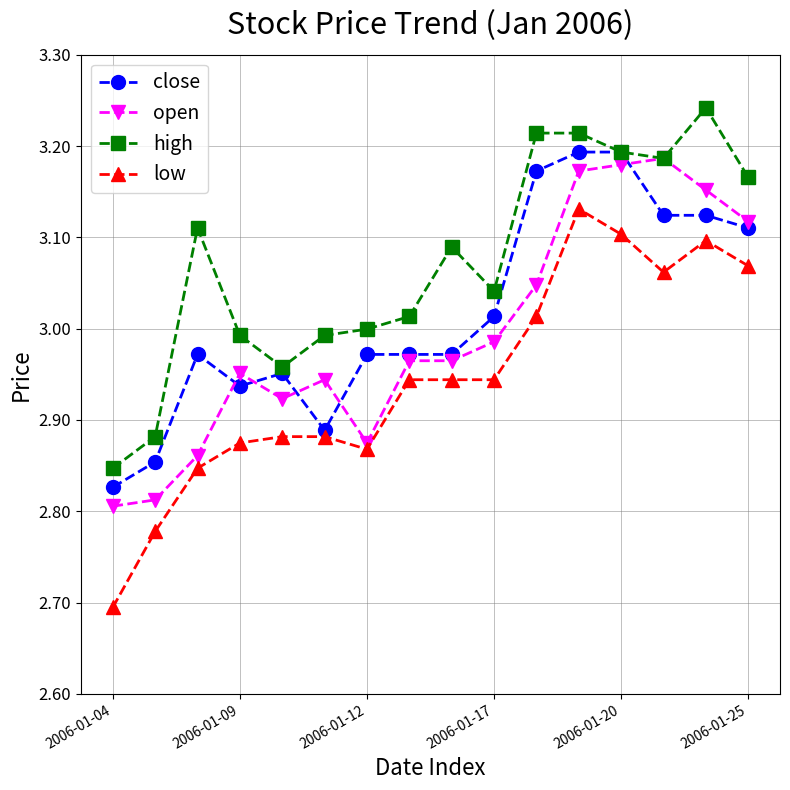

True or false: low has more than 1 interior local peaks.

True